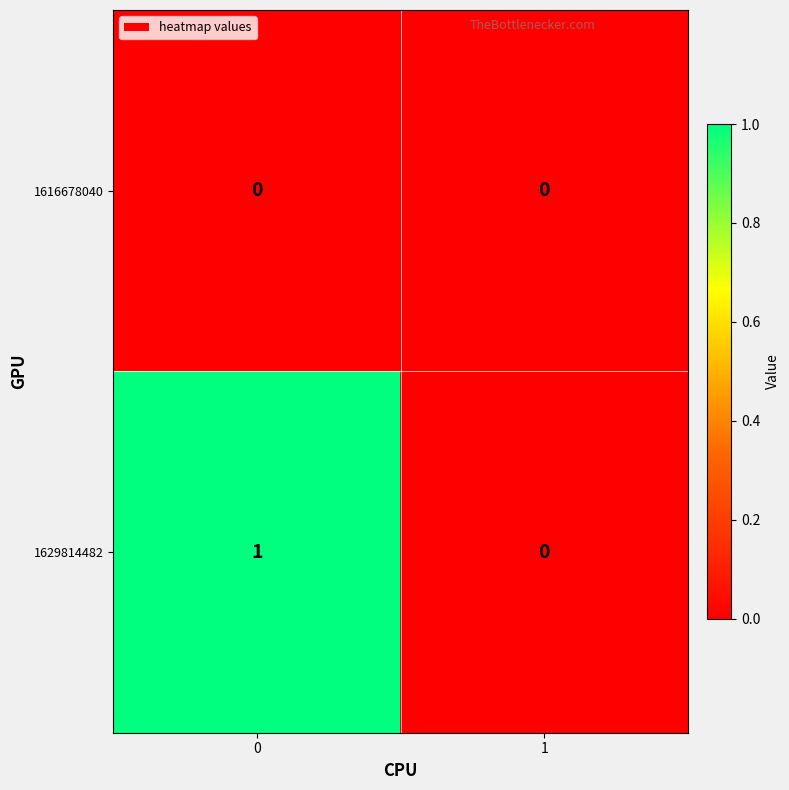

Which series has the widest spread of values?

1629814482